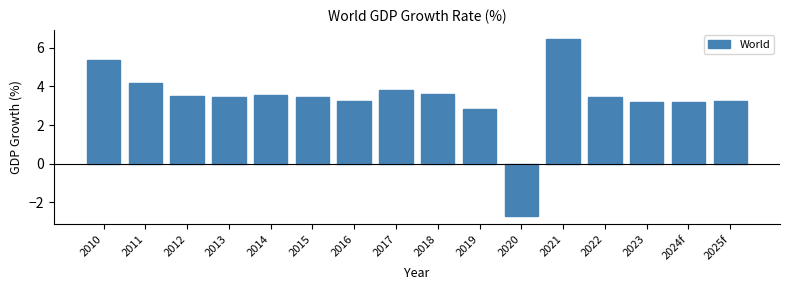

What is the value of the 9th bar from the left?

3.6